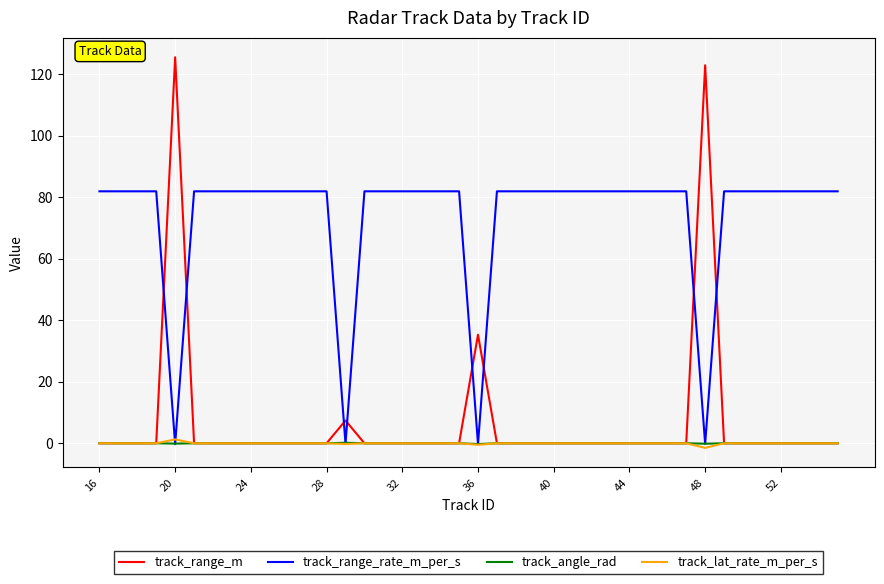

How many series are shown in this chart?

4